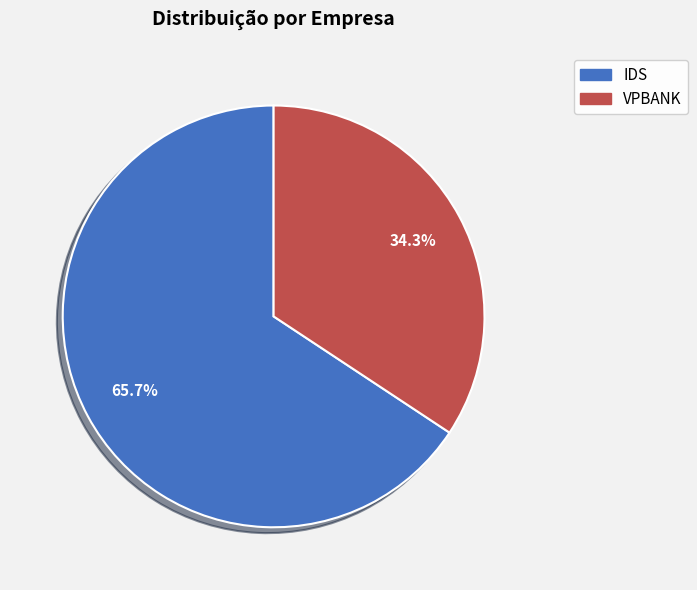

Rank the categories by value from highest to lowest.

IDS, VPBANK